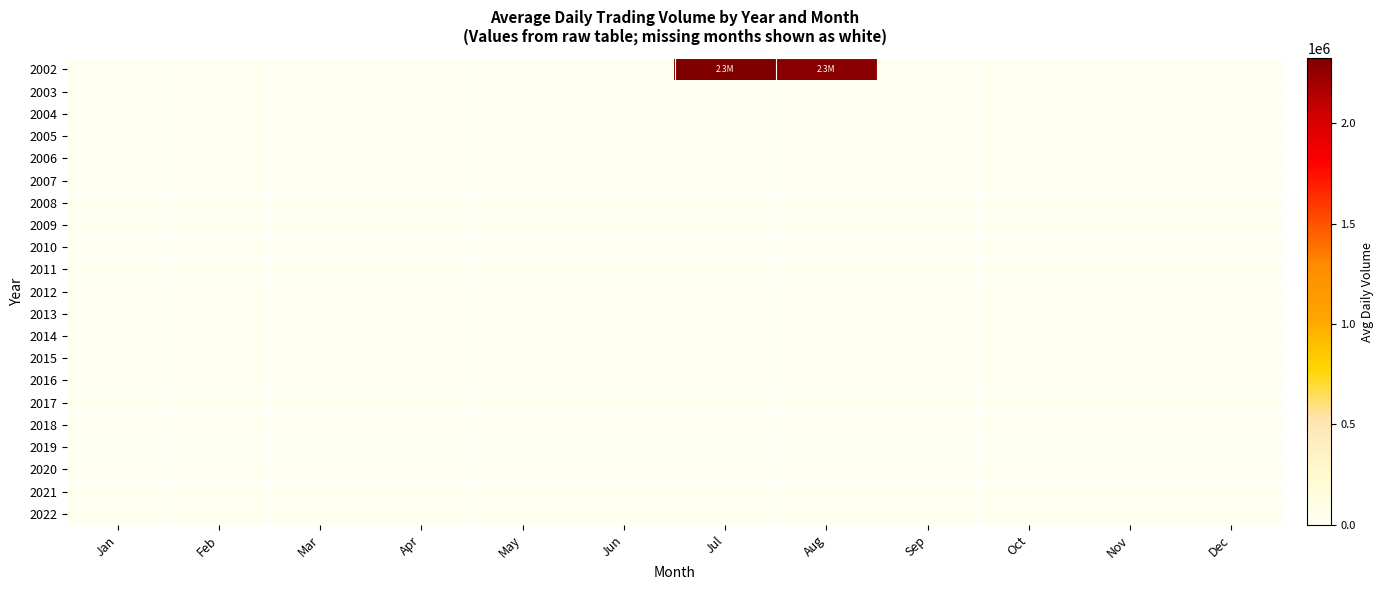

Reading left to right, list all the values displayed in this chart.

2002: Jan=0.0	Feb=0.0	Mar=0.0	Apr=0.0	May=0.0	Jun=0.0	Jul=2323496.1	Aug=2278459.8	Sep=0.0	Oct=0.0	Nov=0.0	Dec=0.0
2003: Jan=0.0	Feb=0.0	Mar=0.0	Apr=0.0	May=0.0	Jun=0.0	Jul=0.0	Aug=0.0	Sep=0.0	Oct=0.0	Nov=0.0	Dec=0.0
2004: Jan=0.0	Feb=0.0	Mar=0.0	Apr=0.0	May=0.0	Jun=0.0	Jul=0.0	Aug=0.0	Sep=0.0	Oct=0.0	Nov=0.0	Dec=0.0
2005: Jan=0.0	Feb=0.0	Mar=0.0	Apr=0.0	May=0.0	Jun=0.0	Jul=0.0	Aug=0.0	Sep=0.0	Oct=0.0	Nov=0.0	Dec=0.0
2006: Jan=0.0	Feb=0.0	Mar=0.0	Apr=0.0	May=0.0	Jun=0.0	Jul=0.0	Aug=0.0	Sep=0.0	Oct=0.0	Nov=0.0	Dec=0.0
2007: Jan=0.0	Feb=0.0	Mar=0.0	Apr=0.0	May=0.0	Jun=0.0	Jul=0.0	Aug=0.0	Sep=0.0	Oct=0.0	Nov=0.0	Dec=0.0
2008: Jan=0.0	Feb=0.0	Mar=0.0	Apr=0.0	May=0.0	Jun=0.0	Jul=0.0	Aug=0.0	Sep=0.0	Oct=0.0	Nov=0.0	Dec=0.0
2009: Jan=0.0	Feb=0.0	Mar=0.0	Apr=0.0	May=0.0	Jun=0.0	Jul=0.0	Aug=0.0	Sep=0.0	Oct=0.0	Nov=0.0	Dec=0.0
2010: Jan=0.0	Feb=0.0	Mar=0.0	Apr=0.0	May=0.0	Jun=0.0	Jul=0.0	Aug=0.0	Sep=0.0	Oct=0.0	Nov=0.0	Dec=0.0
2011: Jan=0.0	Feb=0.0	Mar=0.0	Apr=0.0	May=0.0	Jun=0.0	Jul=0.0	Aug=0.0	Sep=0.0	Oct=0.0	Nov=0.0	Dec=0.0
2012: Jan=0.0	Feb=0.0	Mar=0.0	Apr=0.0	May=0.0	Jun=0.0	Jul=0.0	Aug=0.0	Sep=0.0	Oct=0.0	Nov=0.0	Dec=0.0
2013: Jan=0.0	Feb=0.0	Mar=0.0	Apr=0.0	May=0.0	Jun=0.0	Jul=0.0	Aug=0.0	Sep=0.0	Oct=0.0	Nov=0.0	Dec=0.0
2014: Jan=0.0	Feb=0.0	Mar=0.0	Apr=0.0	May=0.0	Jun=0.0	Jul=0.0	Aug=0.0	Sep=0.0	Oct=0.0	Nov=0.0	Dec=0.0
2015: Jan=0.0	Feb=0.0	Mar=0.0	Apr=0.0	May=0.0	Jun=0.0	Jul=0.0	Aug=0.0	Sep=0.0	Oct=0.0	Nov=0.0	Dec=0.0
2016: Jan=0.0	Feb=0.0	Mar=0.0	Apr=0.0	May=0.0	Jun=0.0	Jul=0.0	Aug=0.0	Sep=0.0	Oct=0.0	Nov=0.0	Dec=0.0
2017: Jan=0.0	Feb=0.0	Mar=0.0	Apr=0.0	May=0.0	Jun=0.0	Jul=0.0	Aug=0.0	Sep=0.0	Oct=0.0	Nov=0.0	Dec=0.0
2018: Jan=0.0	Feb=0.0	Mar=0.0	Apr=0.0	May=0.0	Jun=0.0	Jul=0.0	Aug=0.0	Sep=0.0	Oct=0.0	Nov=0.0	Dec=0.0
2019: Jan=0.0	Feb=0.0	Mar=0.0	Apr=0.0	May=0.0	Jun=0.0	Jul=0.0	Aug=0.0	Sep=0.0	Oct=0.0	Nov=0.0	Dec=0.0
2020: Jan=0.0	Feb=0.0	Mar=0.0	Apr=0.0	May=0.0	Jun=0.0	Jul=0.0	Aug=0.0	Sep=0.0	Oct=0.0	Nov=0.0	Dec=0.0
2021: Jan=0.0	Feb=0.0	Mar=0.0	Apr=0.0	May=0.0	Jun=0.0	Jul=0.0	Aug=0.0	Sep=0.0	Oct=0.0	Nov=0.0	Dec=0.0
2022: Jan=0.0	Feb=0.0	Mar=0.0	Apr=0.0	May=0.0	Jun=0.0	Jul=0.0	Aug=0.0	Sep=0.0	Oct=0.0	Nov=0.0	Dec=0.0